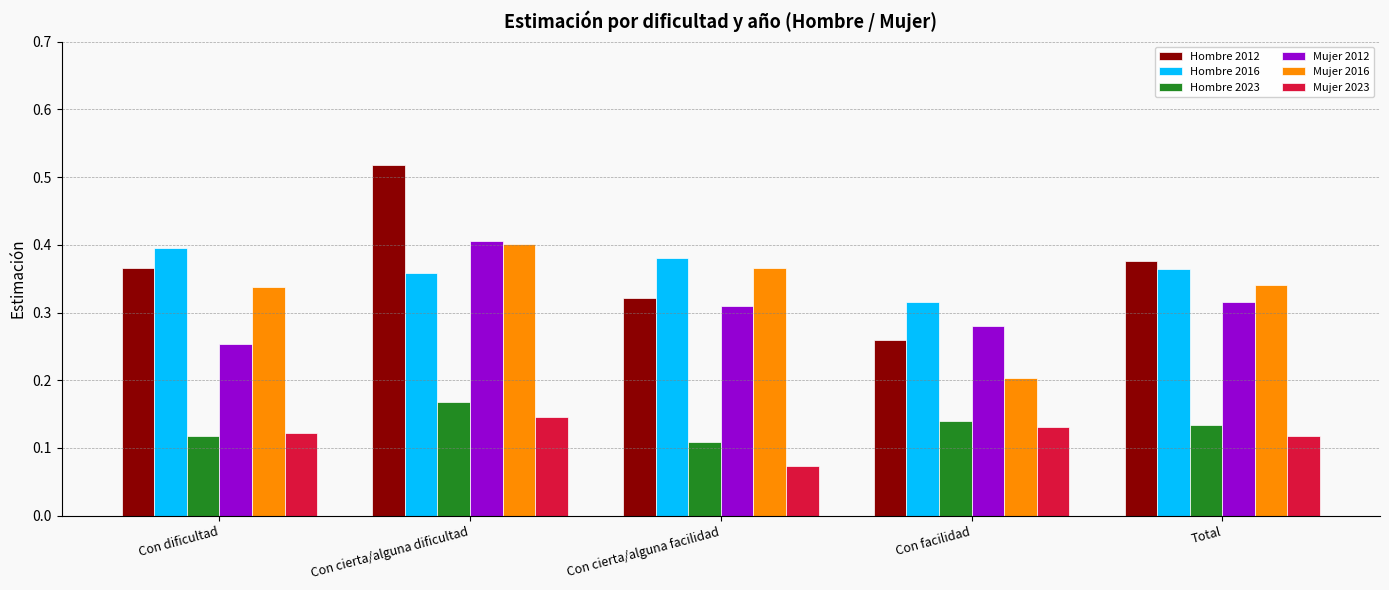

At Total, list the series in order from largest to smallest.

Hombre 2012, Hombre 2016, Mujer 2016, Mujer 2012, Hombre 2023, Mujer 2023